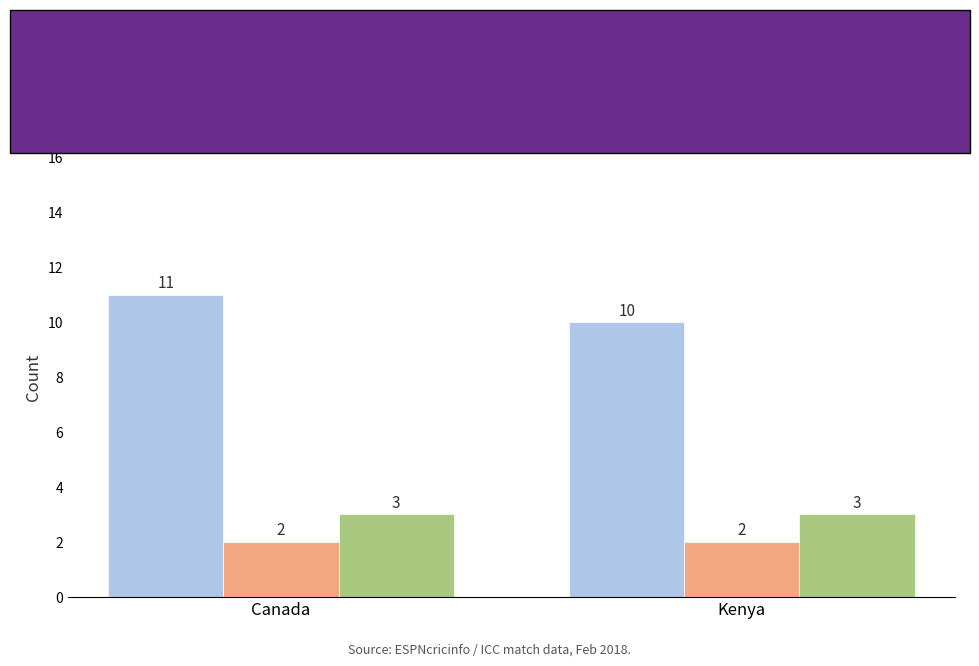

Reading left to right, extract all data points from this chart.

Batters: 11	10
Umpires: 2	2
Officials: 3	3